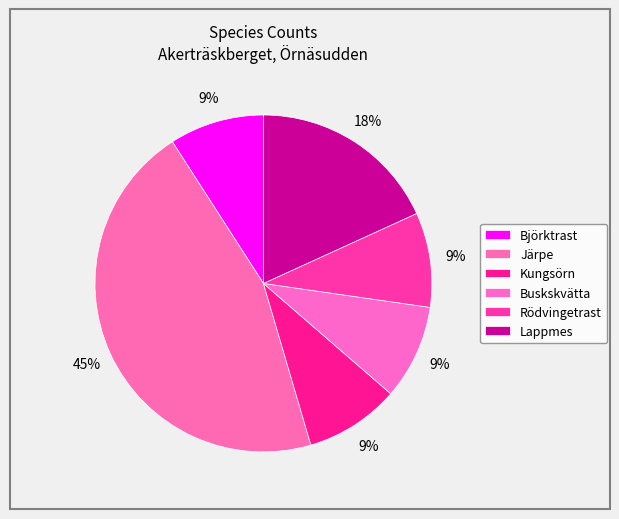

Is it true that Lappmes is 18% of the pie?

True